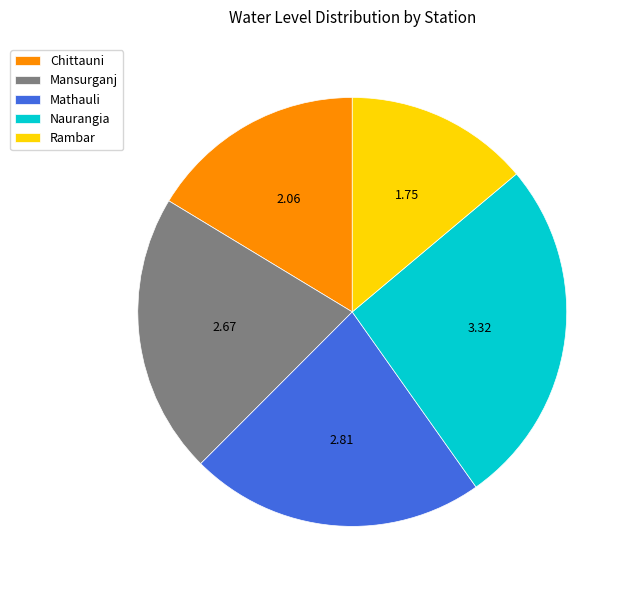

Does Rambar represent more than half of the total?

No